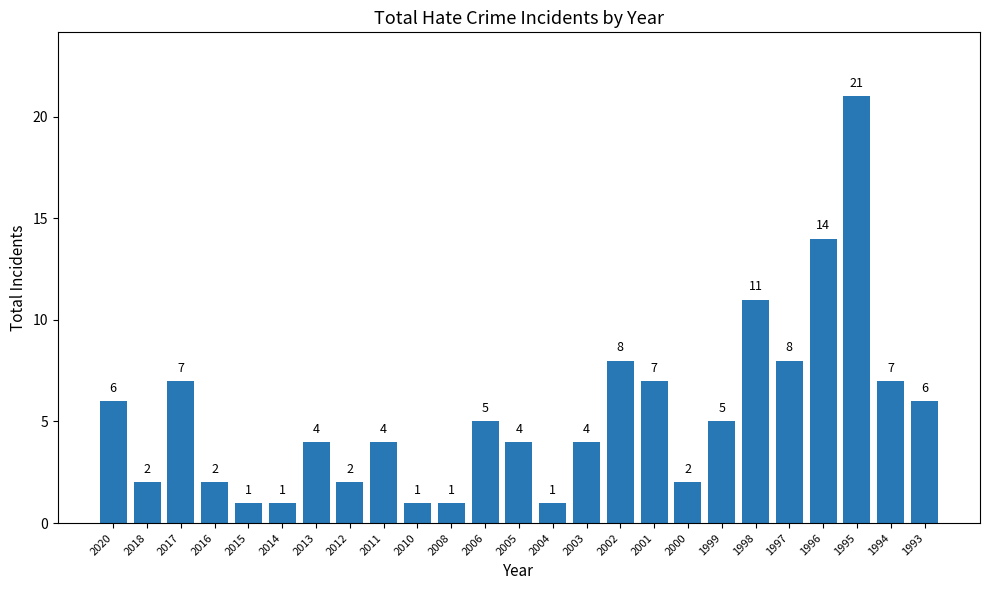

How many bars are there in total?

25